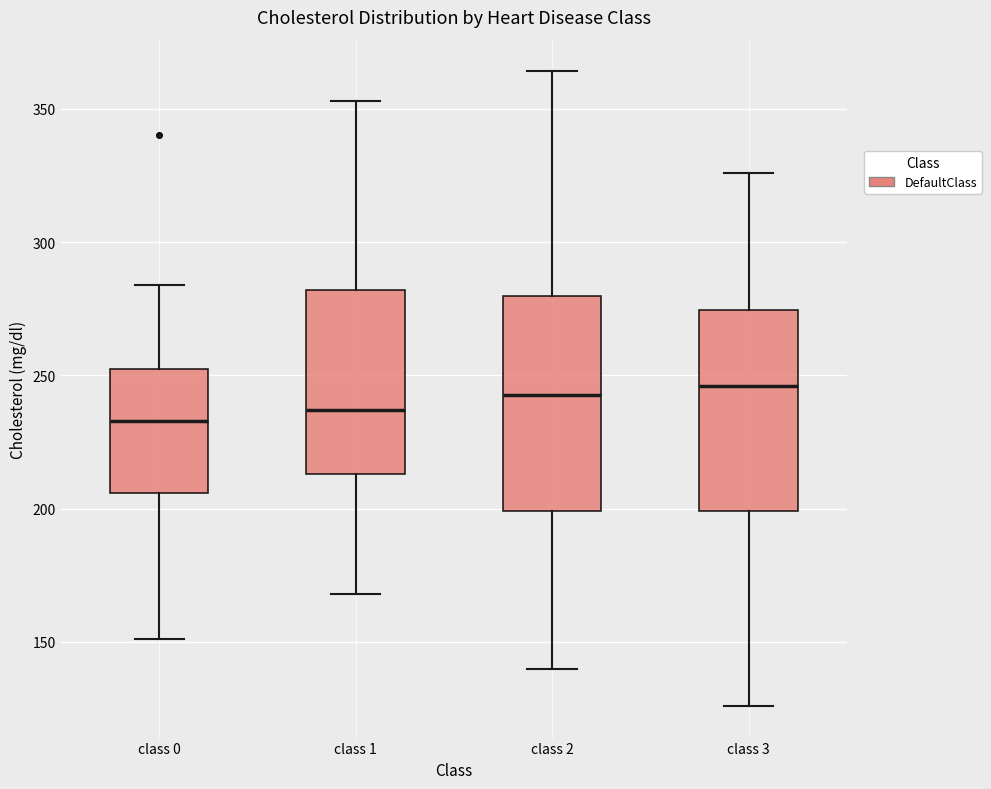

Comparing the boxes themselves (not the whiskers), which one is the tallest?

class 2